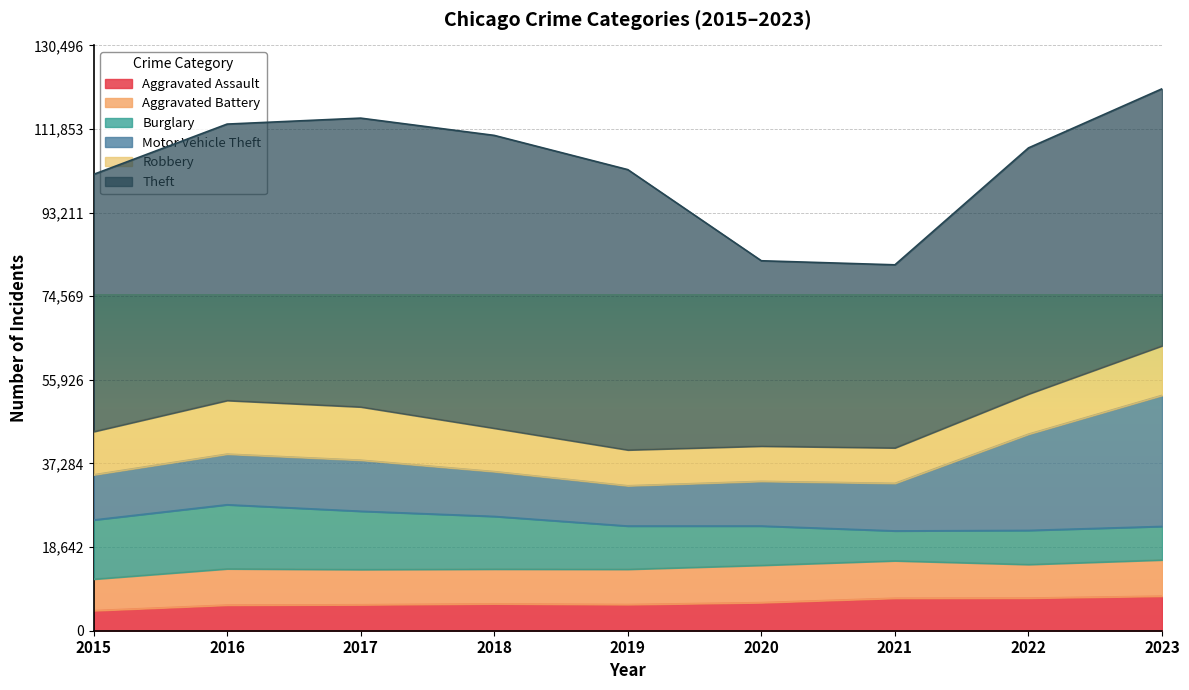

Which category has the lowest value across all series?

2015